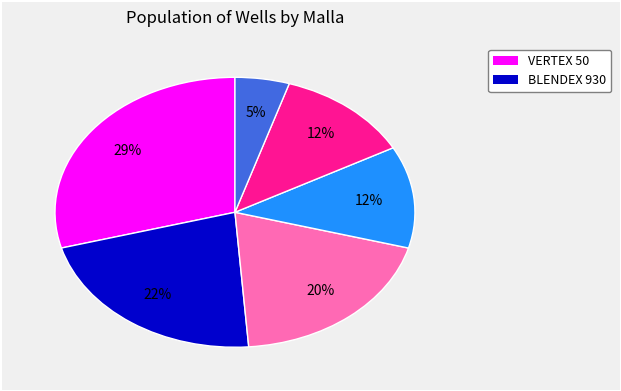

Is there any slice that represents more than half of the pie?

No